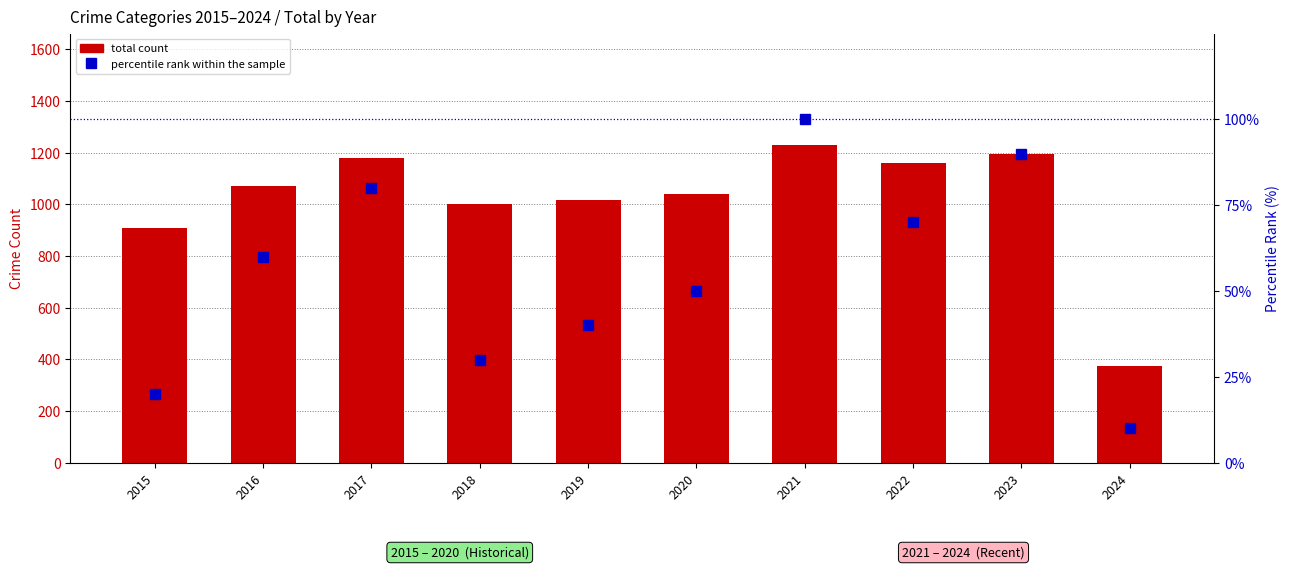

True or false: percentile rank within the sample has a value of 14 at 2024.

False